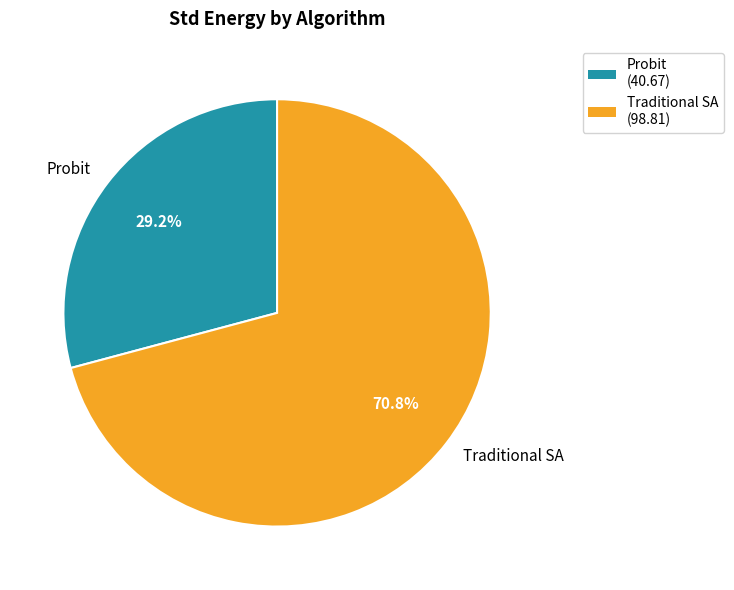

The Probit slice represents 20% of the pie. True or false?

False